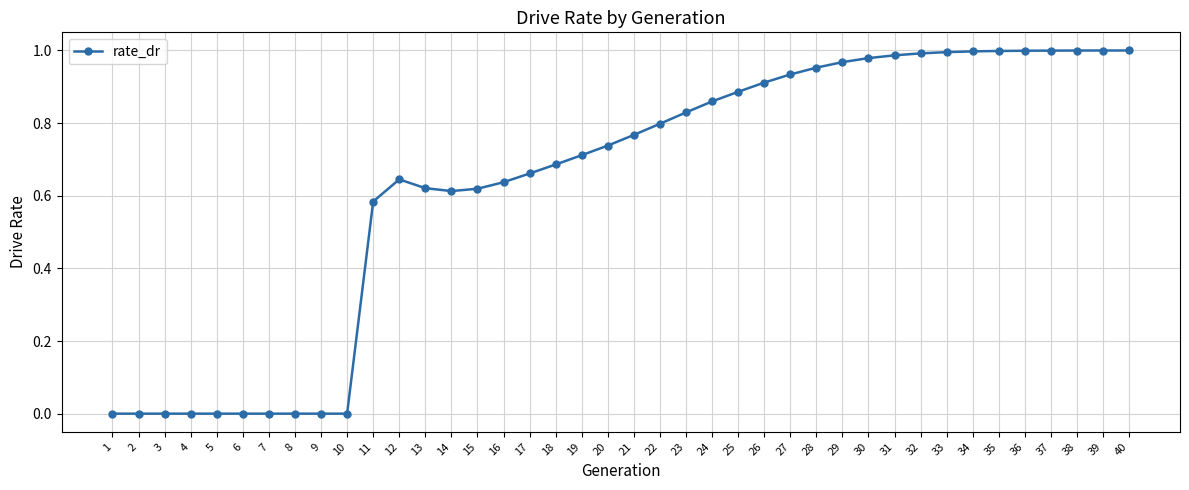

The value at 10 is -0.6. True or false?

False